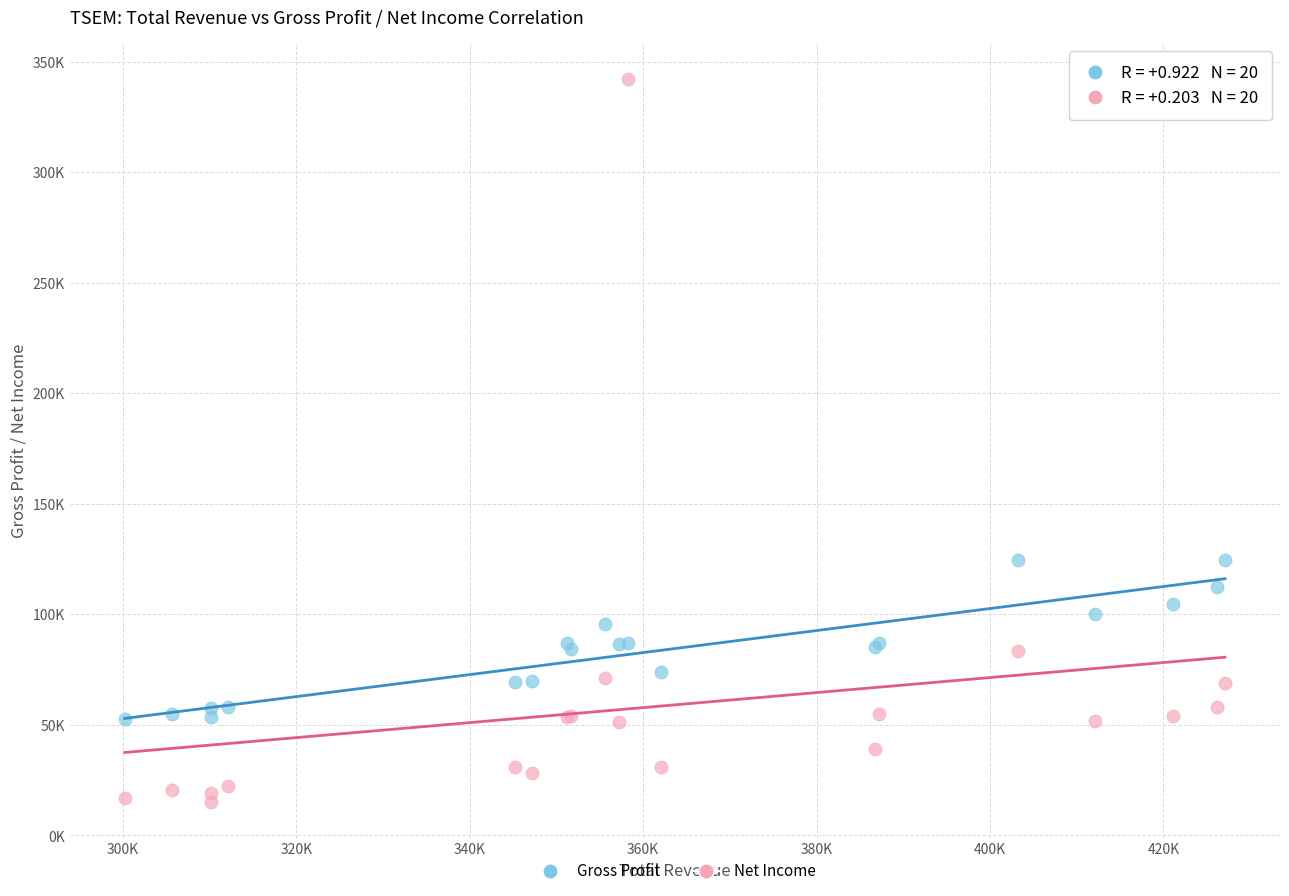

Which series contains the lowest Y value?

Net Income